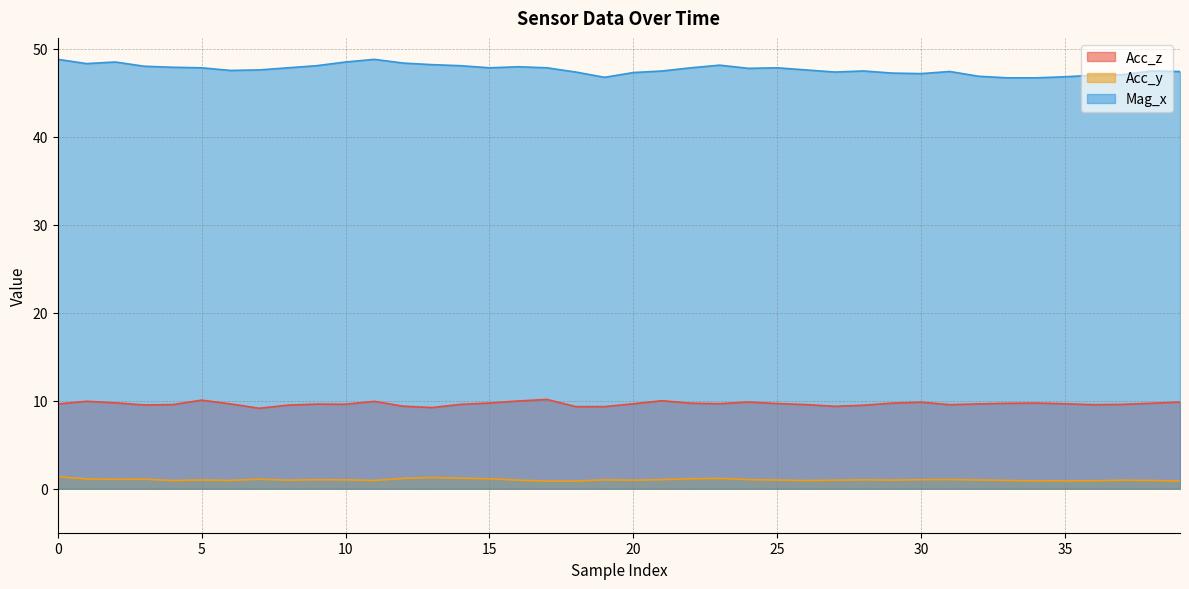

What is the average value of the Mag_x series?

47.7